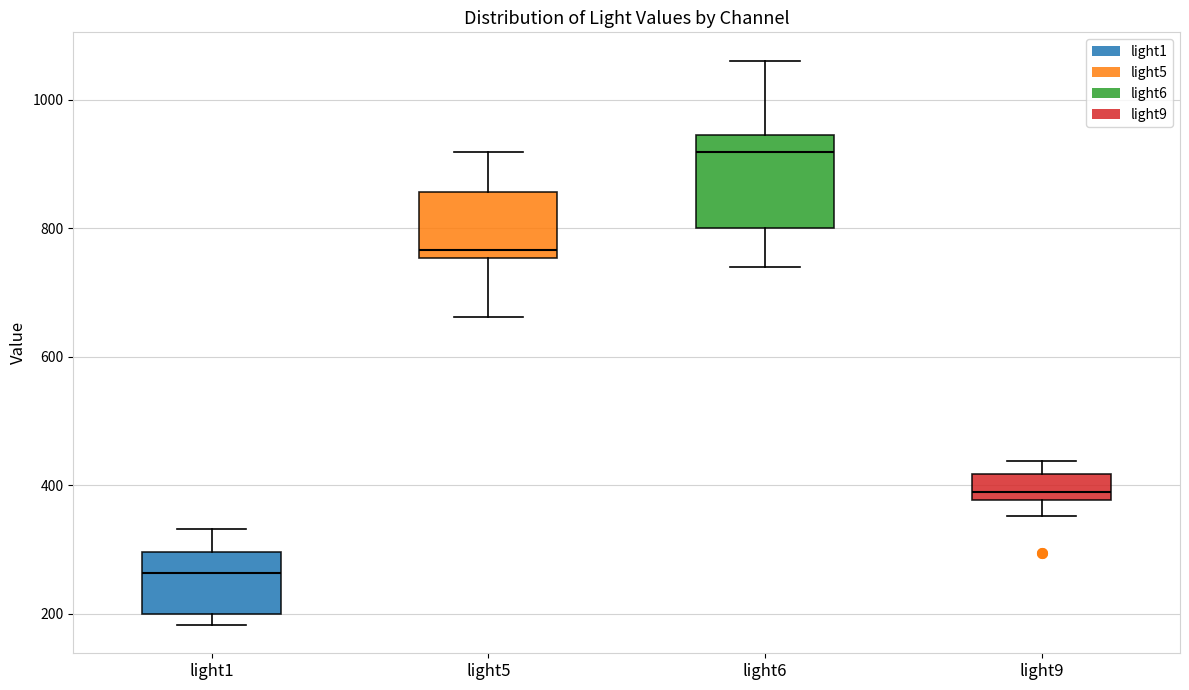

Which box has the lowest median line?

light1